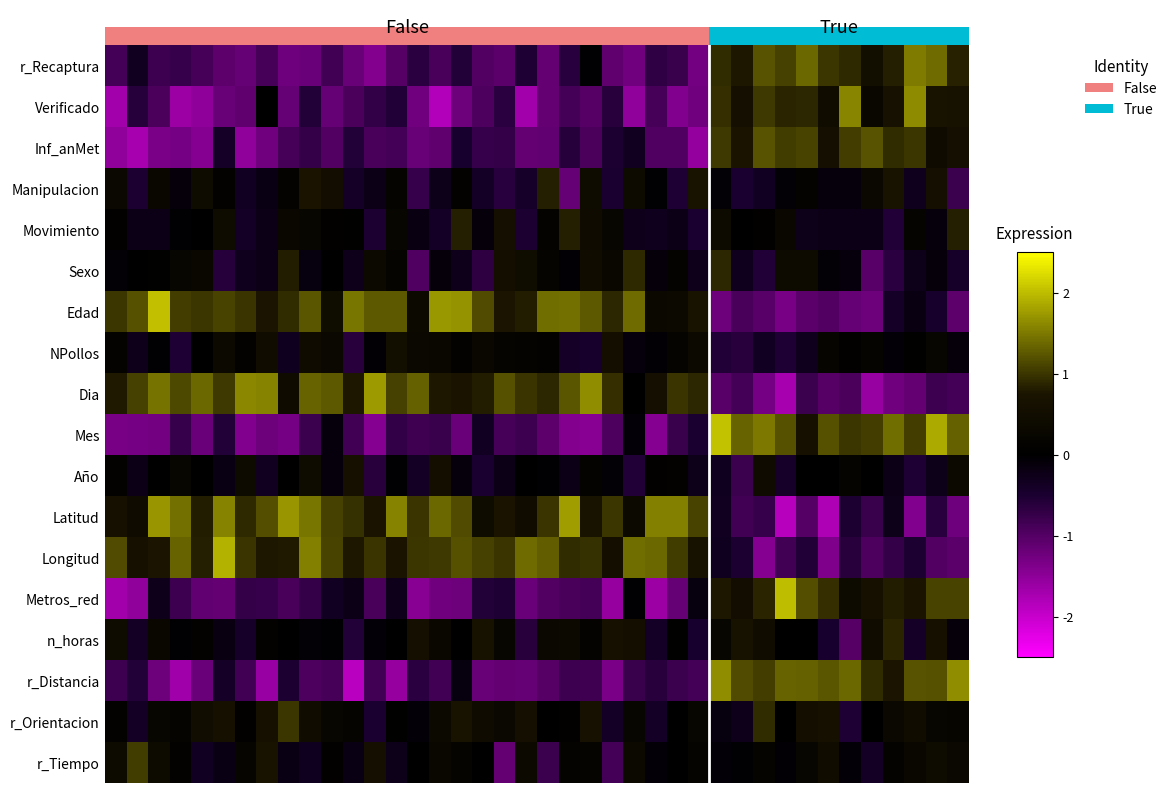

Rank the series by their maximum value, from lowest to highest.

NPollos, Año, Manipulacion, Movimiento, n_horas, Sexo, r_Orientacion, r_Tiempo, Inf_anMet, r_Recaptura, Verificado, r_Distancia, Dia, Latitud, Longitud, Metros_red, Edad, Mes